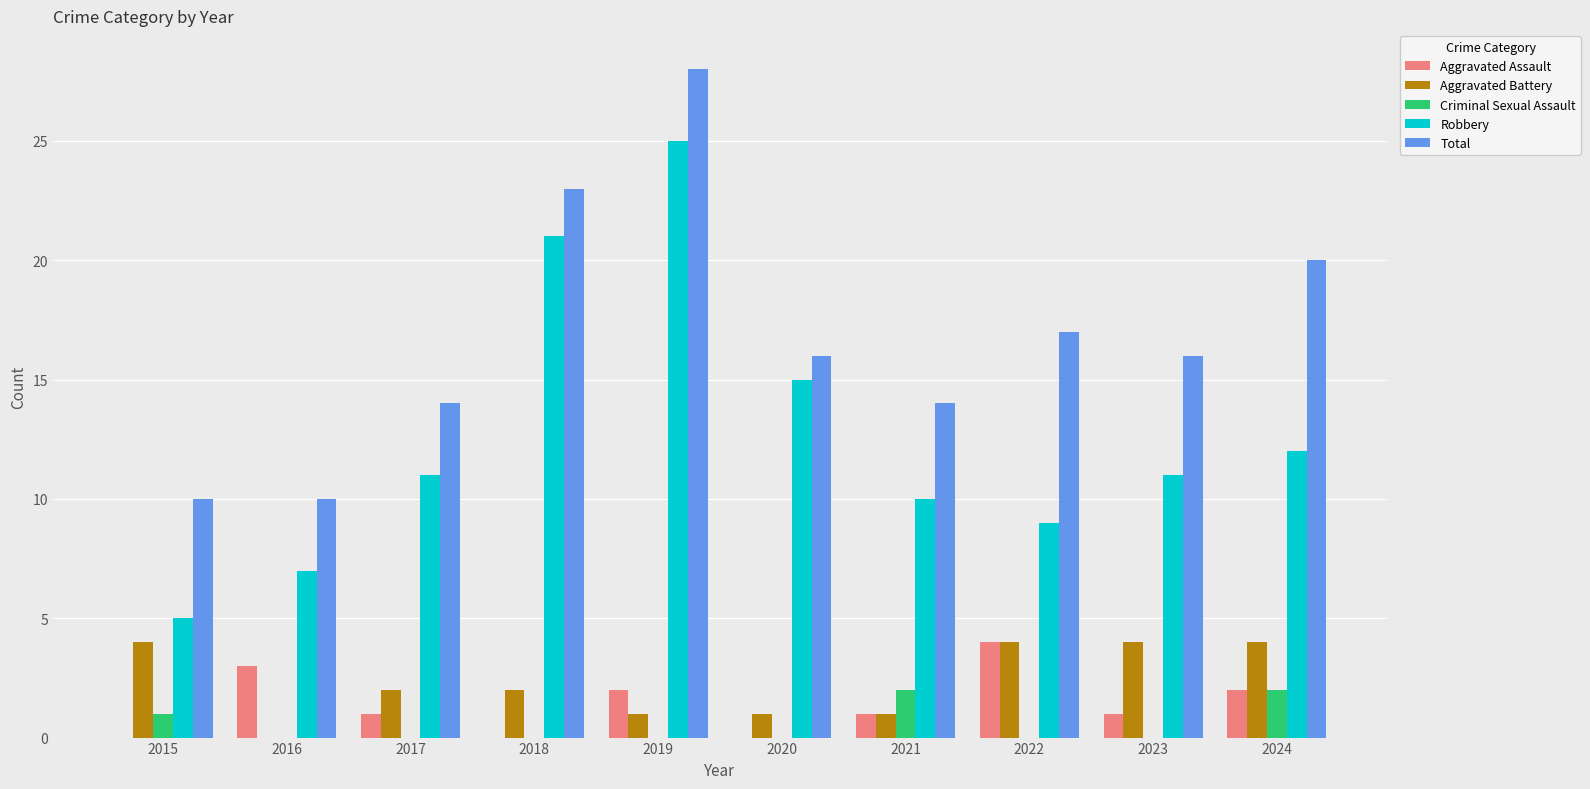

Is it true that Total equals 21 at 2020?

False